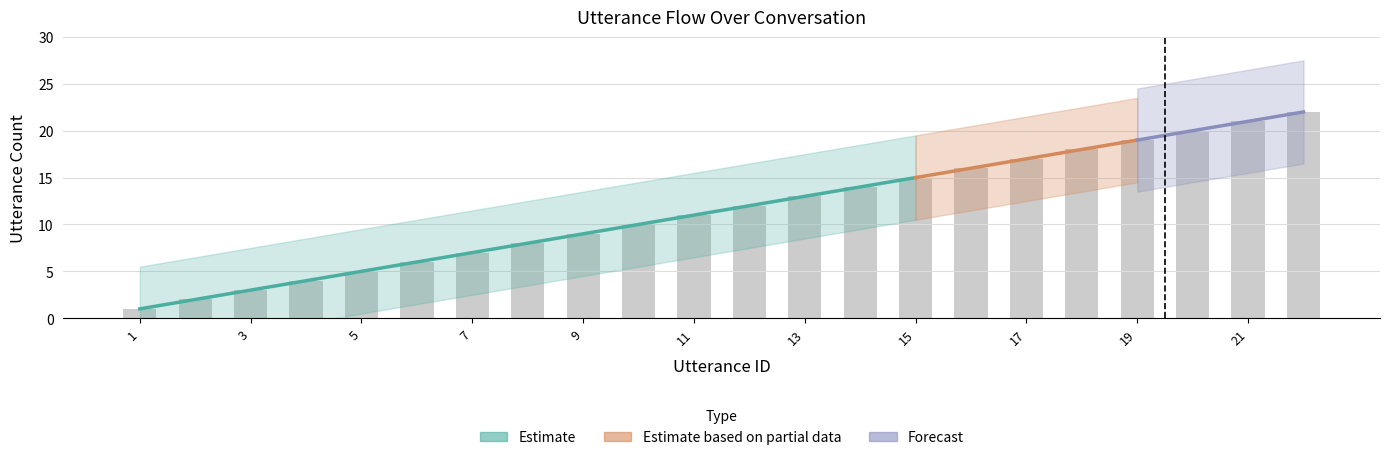

Are the bars horizontal?

No